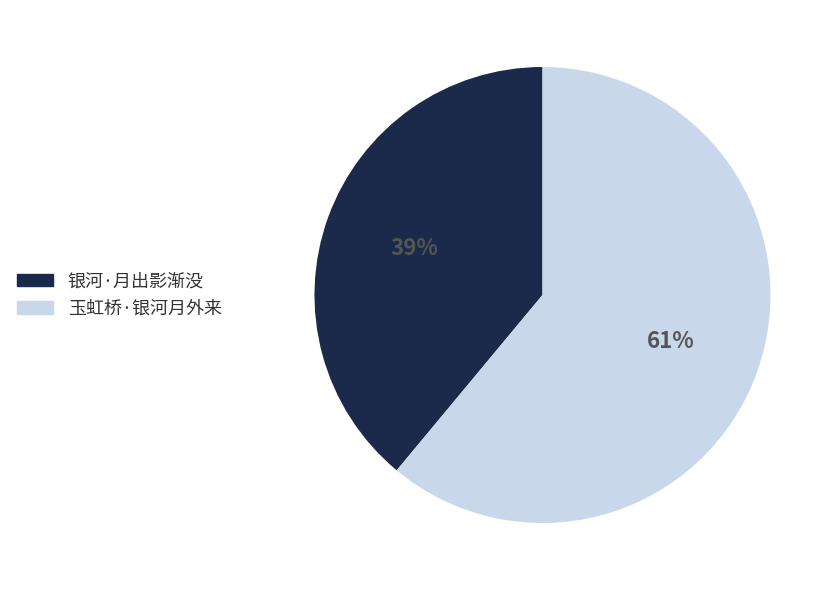

To the nearest percent, what percentage of the pie is 玉虹桥·银河月外来?

61%